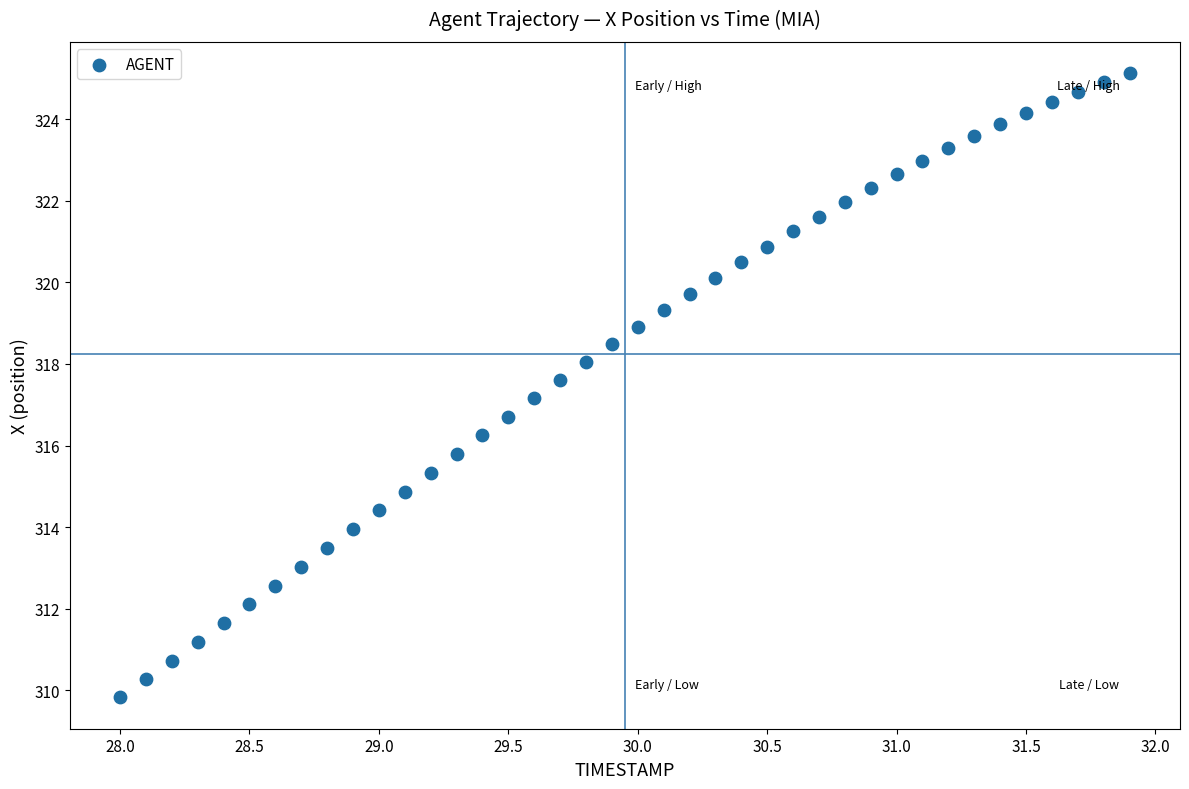

What is the range of Y values (max minus min)?

15.3